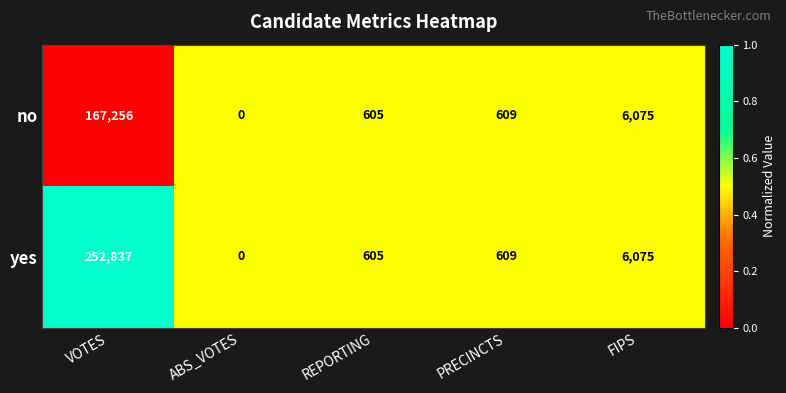

Reading right to left, list all the values displayed in this chart.

no: FIPS=6075	PRECINCTS=609	REPORTING=605	ABS_VOTES=0	VOTES=167256
yes: FIPS=6075	PRECINCTS=609	REPORTING=605	ABS_VOTES=0	VOTES=252837